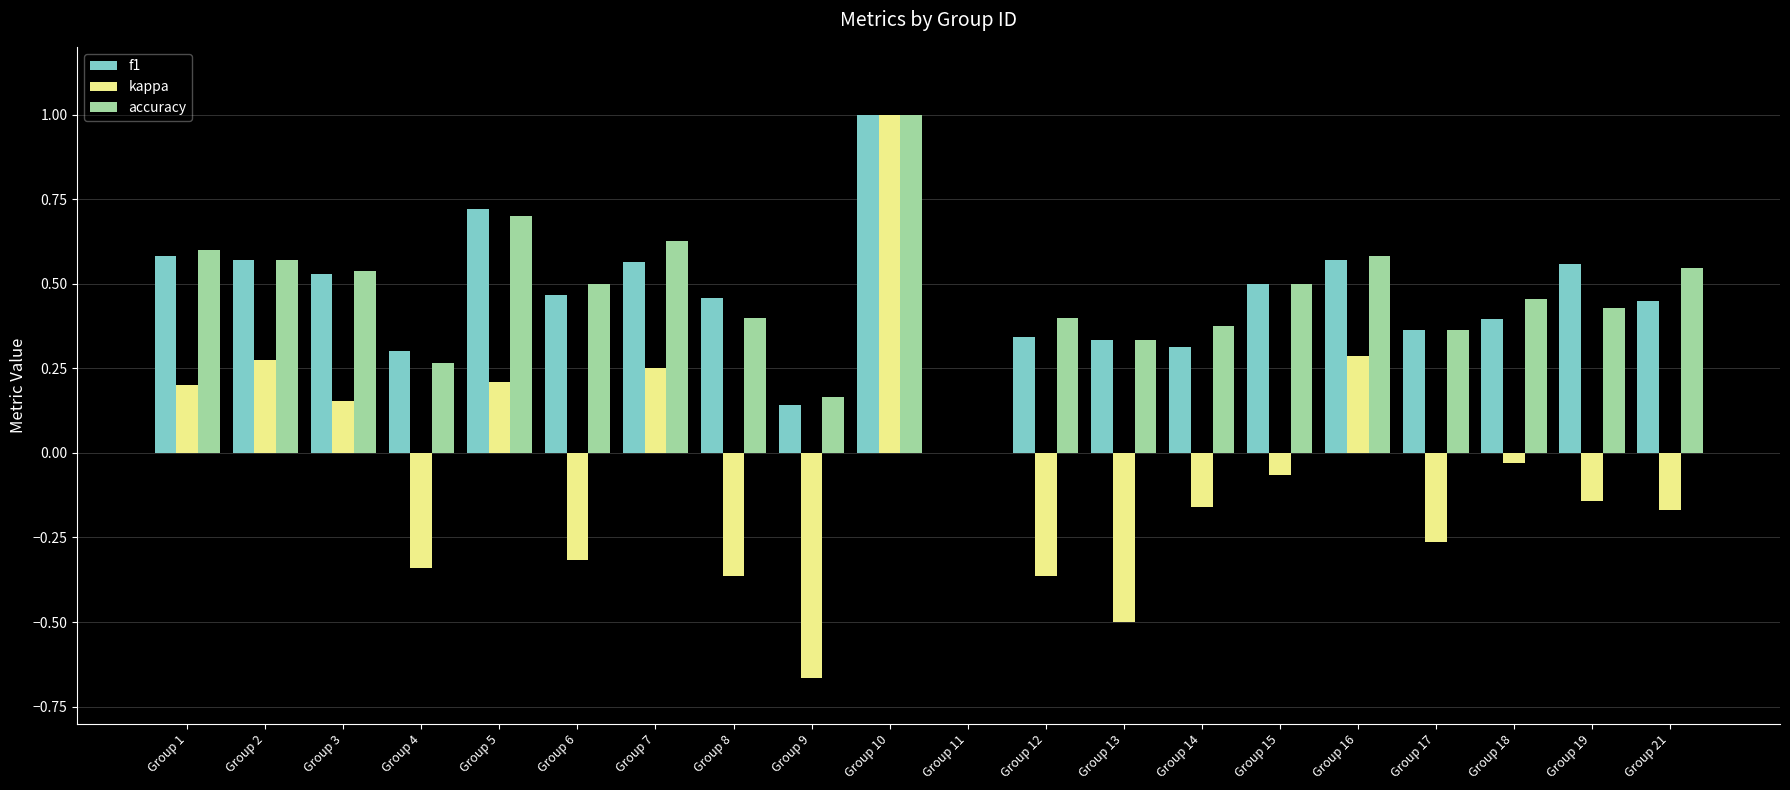

Count the number of data series in this chart.

3